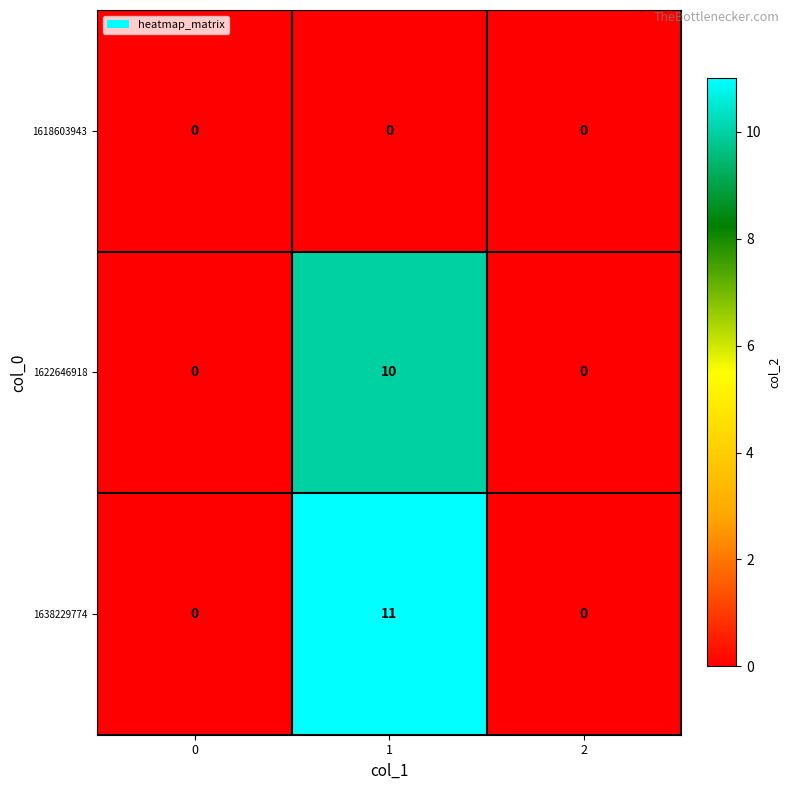

At how many categories does at least one series exceed 10?

1